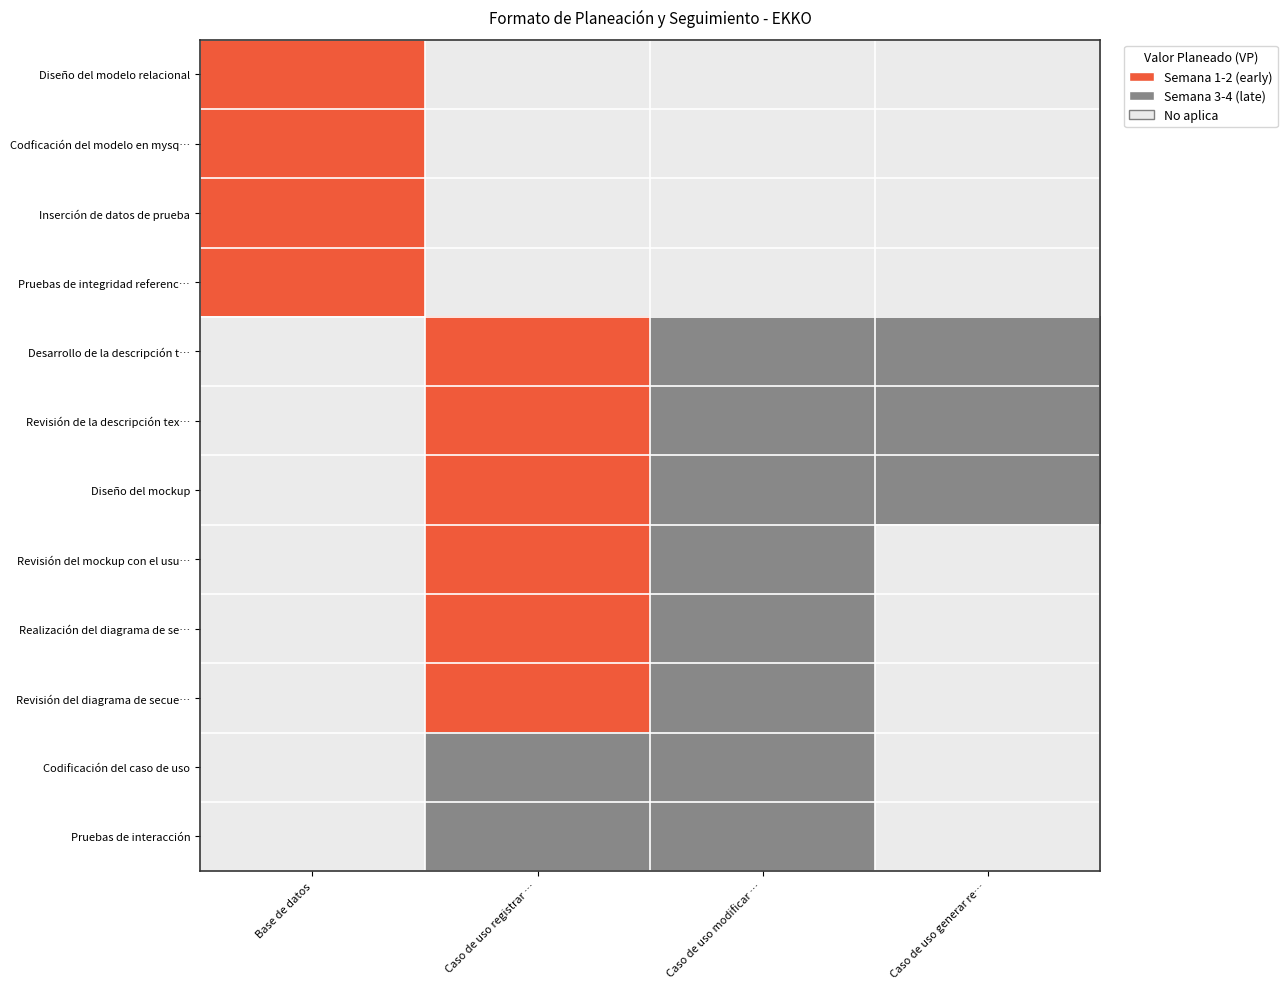

At which category is the sum across all series the highest?

Diseño del modelo relacional